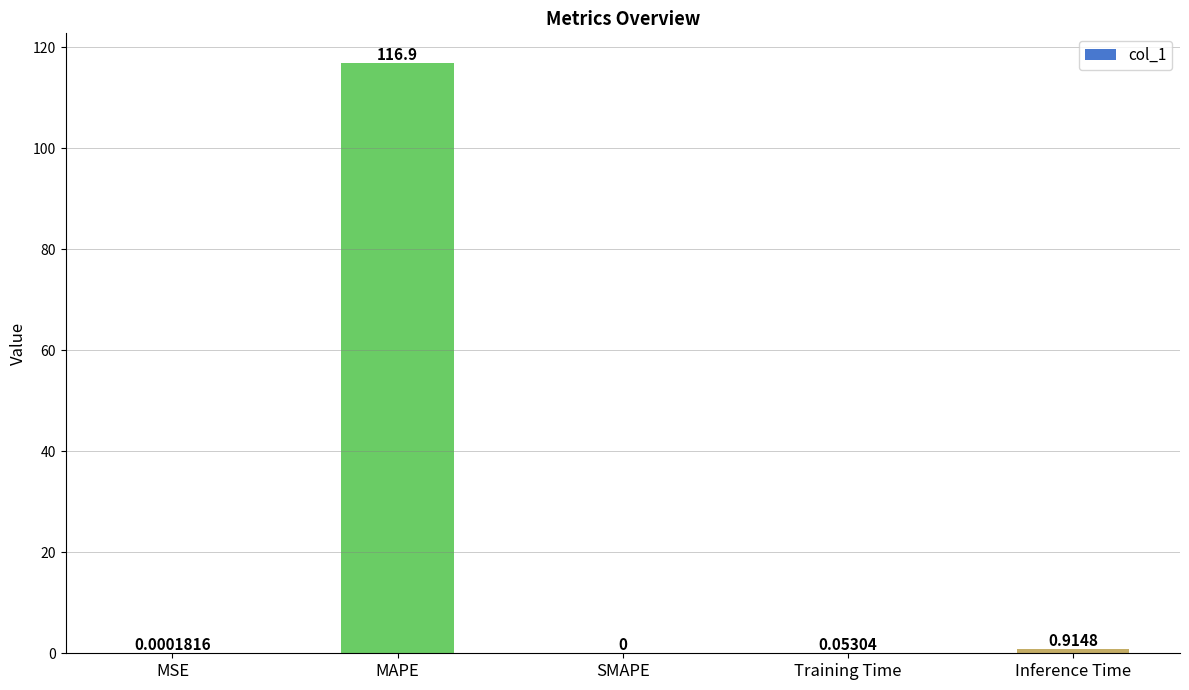

Is it true that the value at MAPE is 154.3?

False